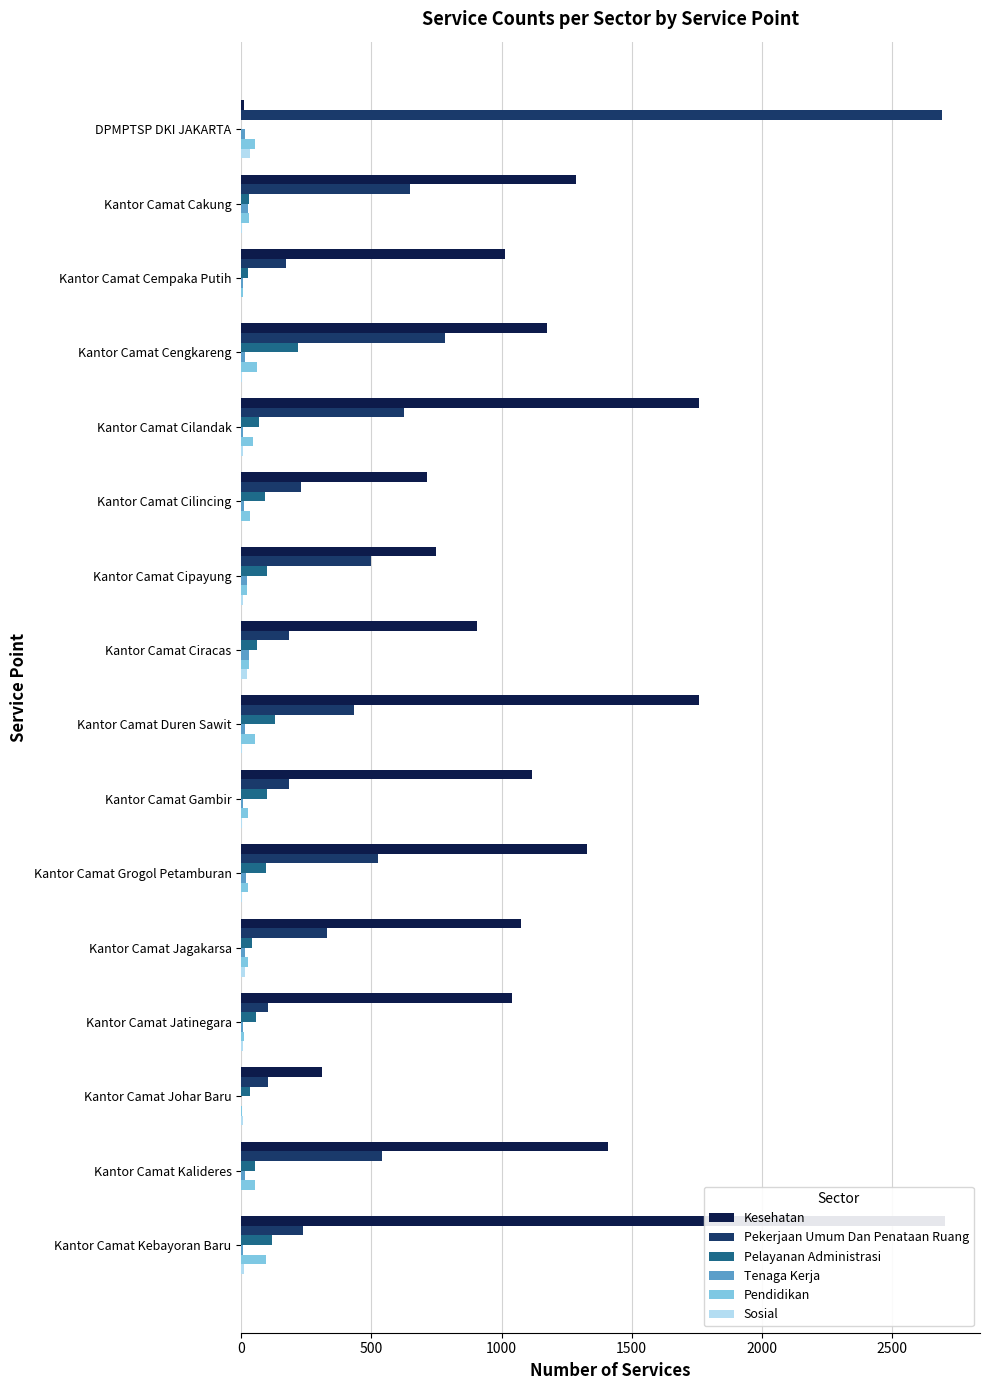

Reading right to left, extract all data points from this chart.

Kesehatan: 2703	1409	311	1039	1073	1328	1116	1758	907	748	713	1760	1173	1015	1287	10
Pekerjaan Umum Dan Penataan Ruang: 237	540	104	104	331	524	182	433	183	499	231	625	782	172	649	2691
Pelayanan Administrasi: 118	51	32	58	42	95	99	130	59	97	91	69	219	27	29	0
Tenaga Kerja: 7	16	0	6	16	20	6	15	29	23	9	6	16	6	26	16
Pendidikan: 95	54	2	9	26	27	25	53	28	23	33	46	60	6	29	54
Sosial: 10	0	5	6	16	1	2	3	23	7	0	6	4	0	1	35